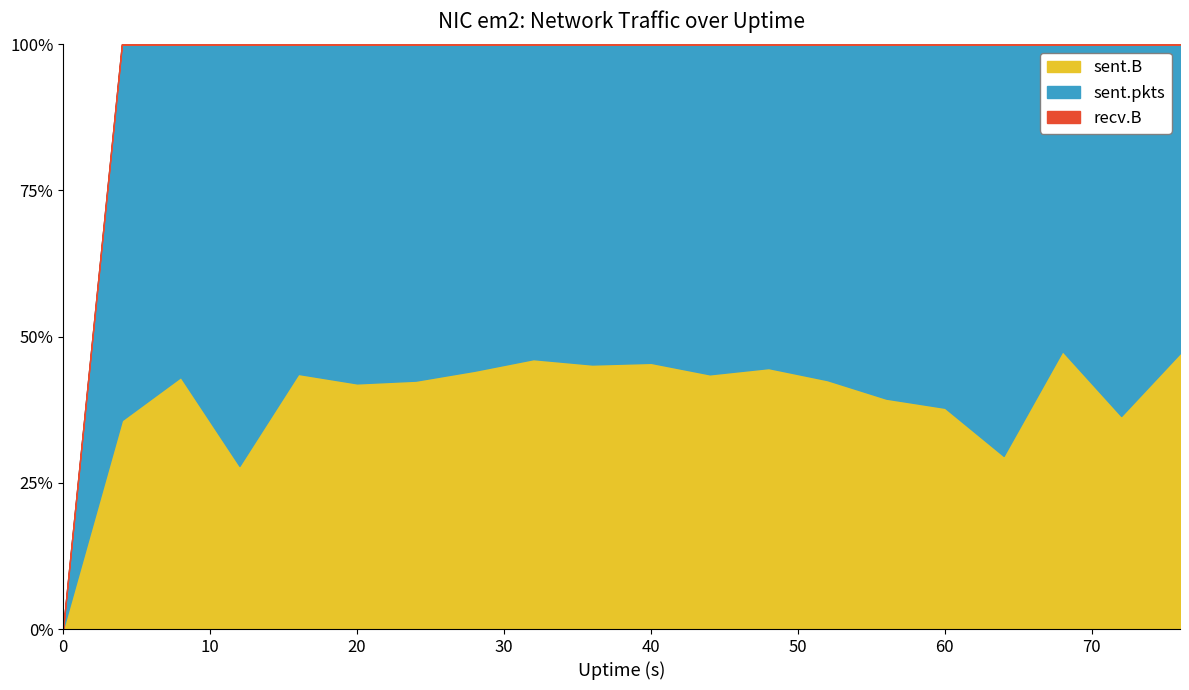

How many interior local peaks does the sent.B series have?

5